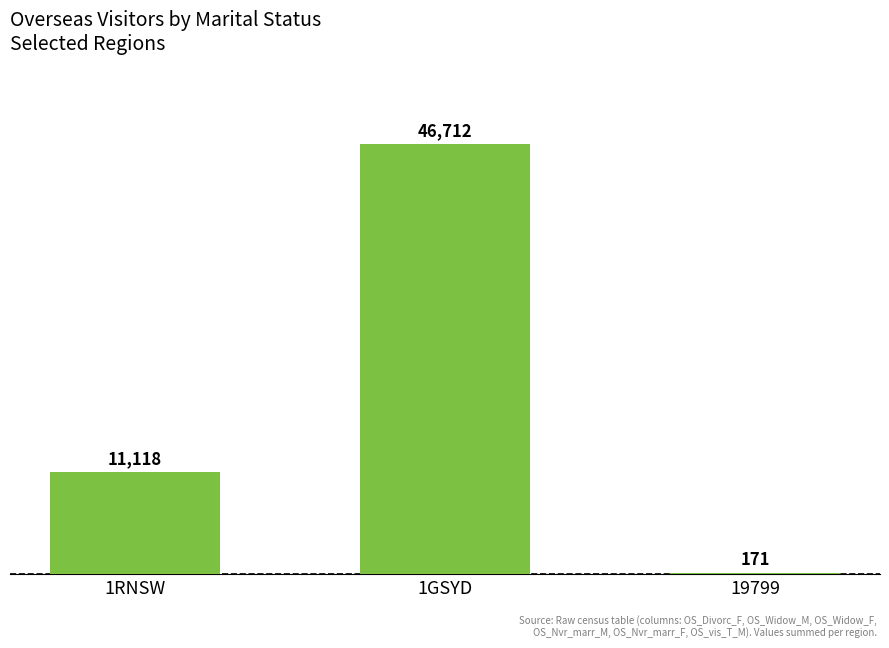

What is the label of the 2nd bar from the left?

1GSYD